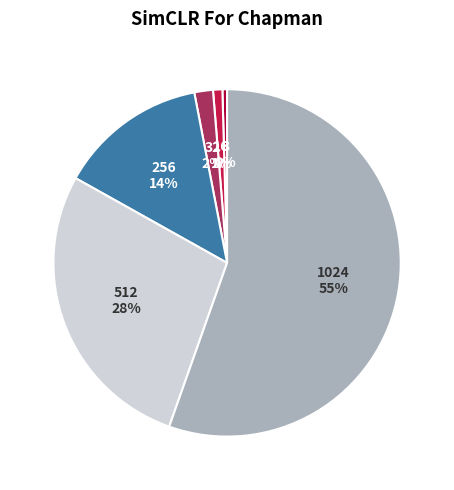

Is there any slice that represents more than half of the pie?

Yes